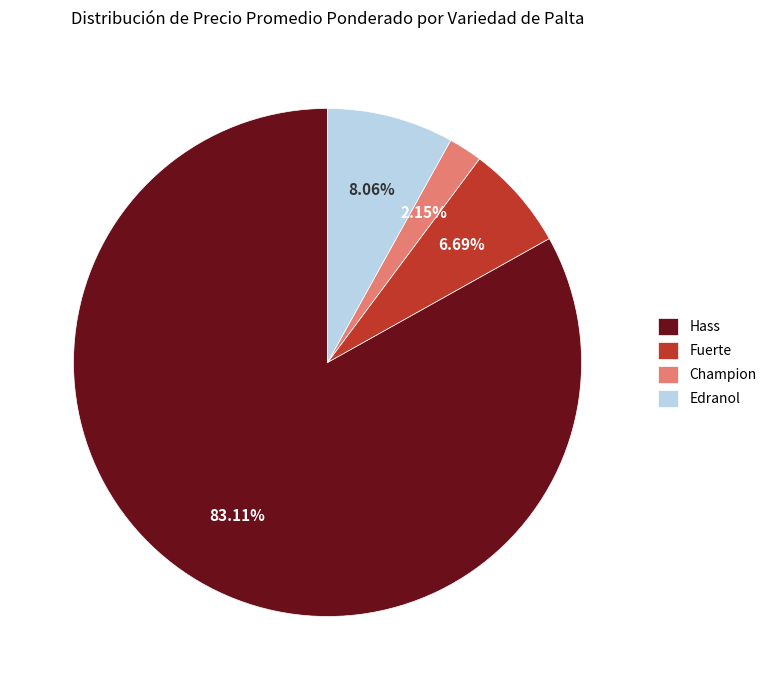

Is Fuerte the majority of the pie?

No